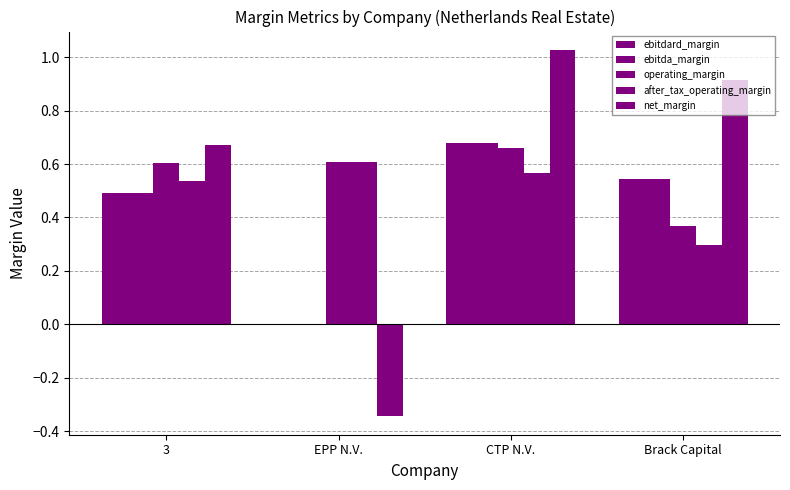

At Brack Capital, list the series in order from largest to smallest.

net_margin, ebitdard_margin, ebitda_margin, operating_margin, after_tax_operating_margin